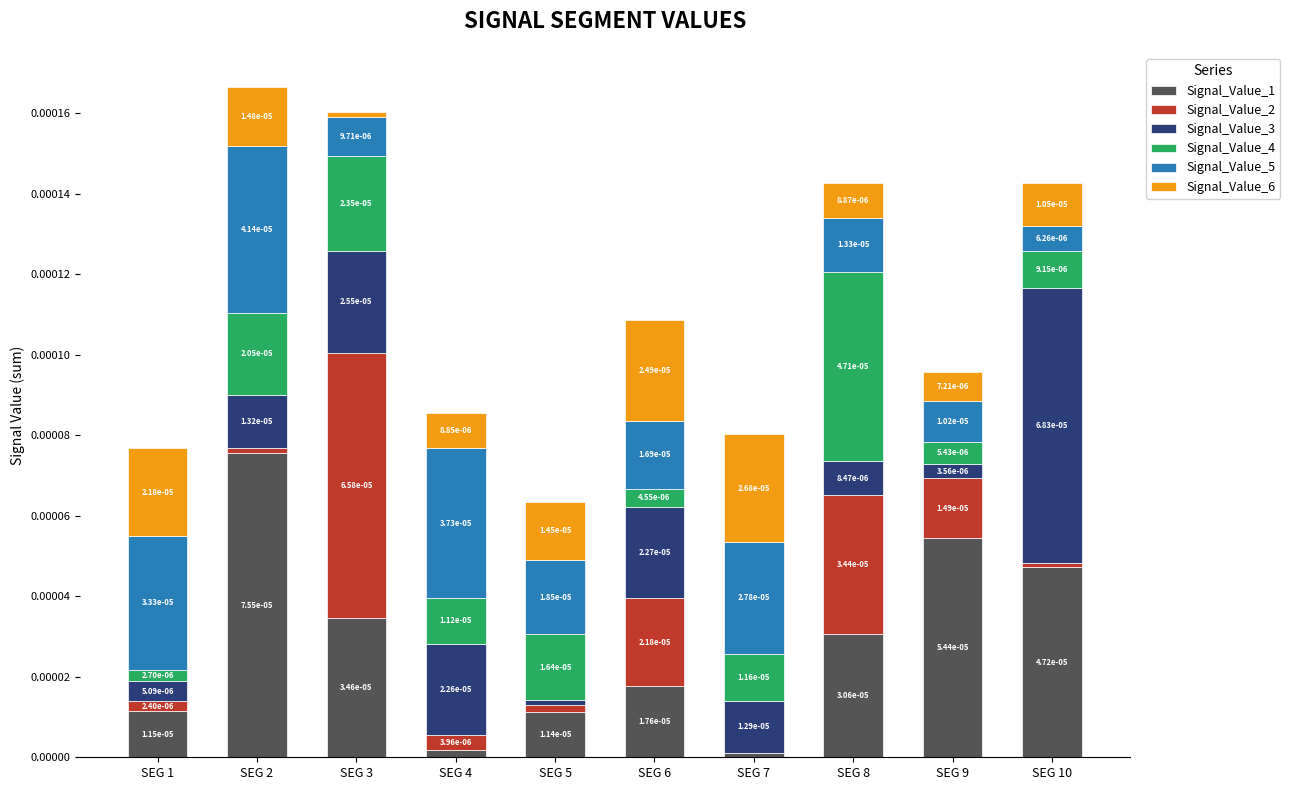

Which series has the widest spread of values?

Signal_Value_1